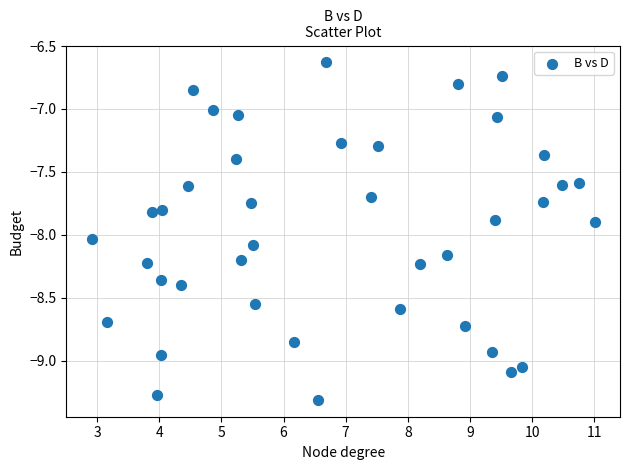

What is the range of Y values (max minus min)?

2.7